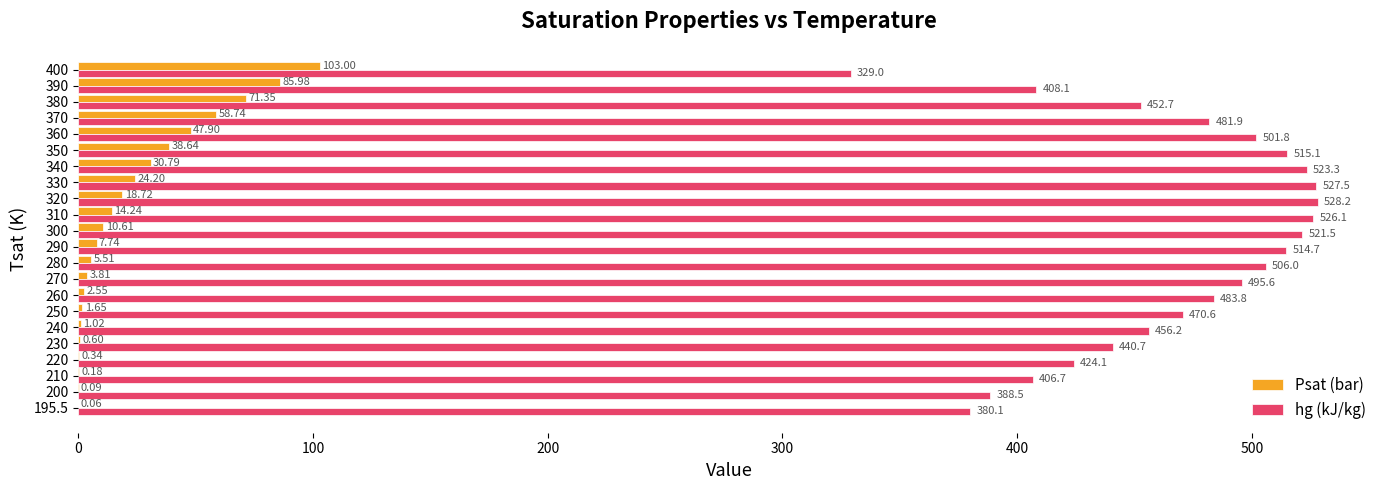

Between 280 and 390, which series saw the biggest shift?

hg (kJ/kg)